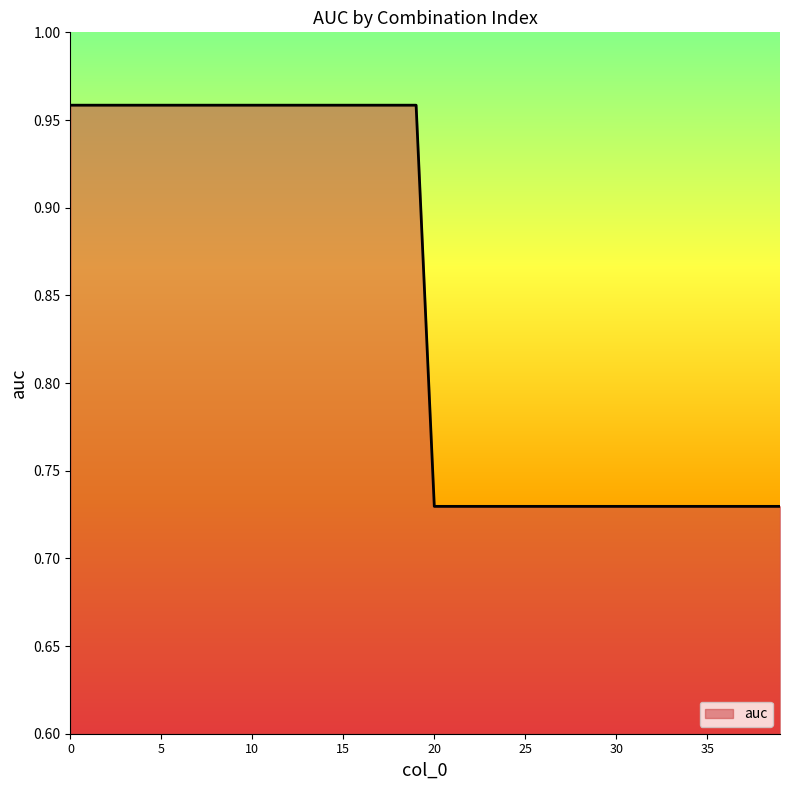

How many values are between 0 and 1?

40